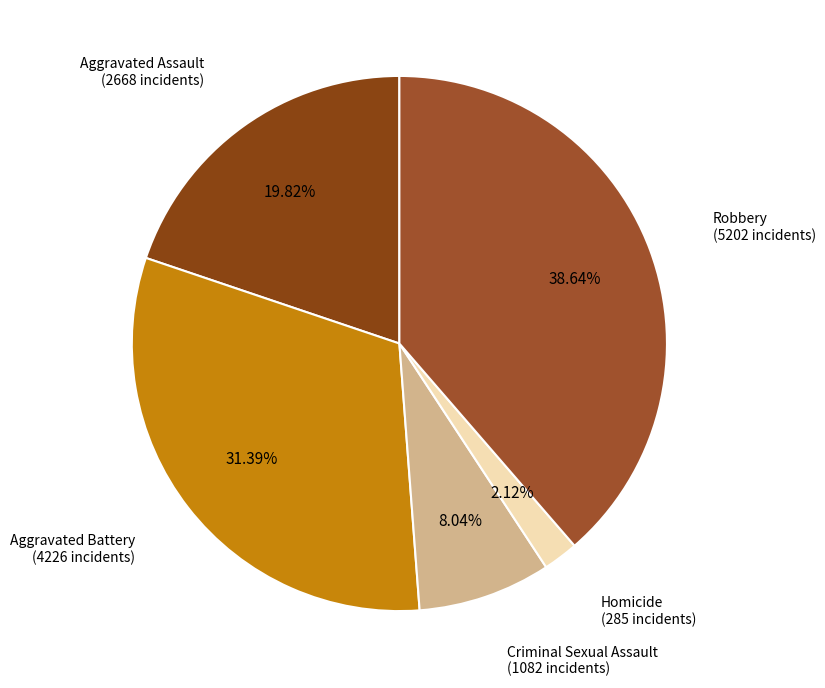

What is the ratio of the value at Homicide to the value at Criminal Sexual Assault?

0.3